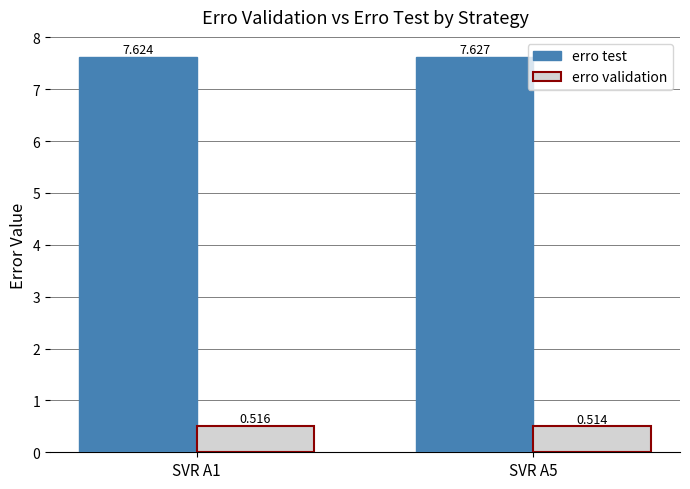

At SVR A5, list the series in order from smallest to largest.

erro validation, erro test